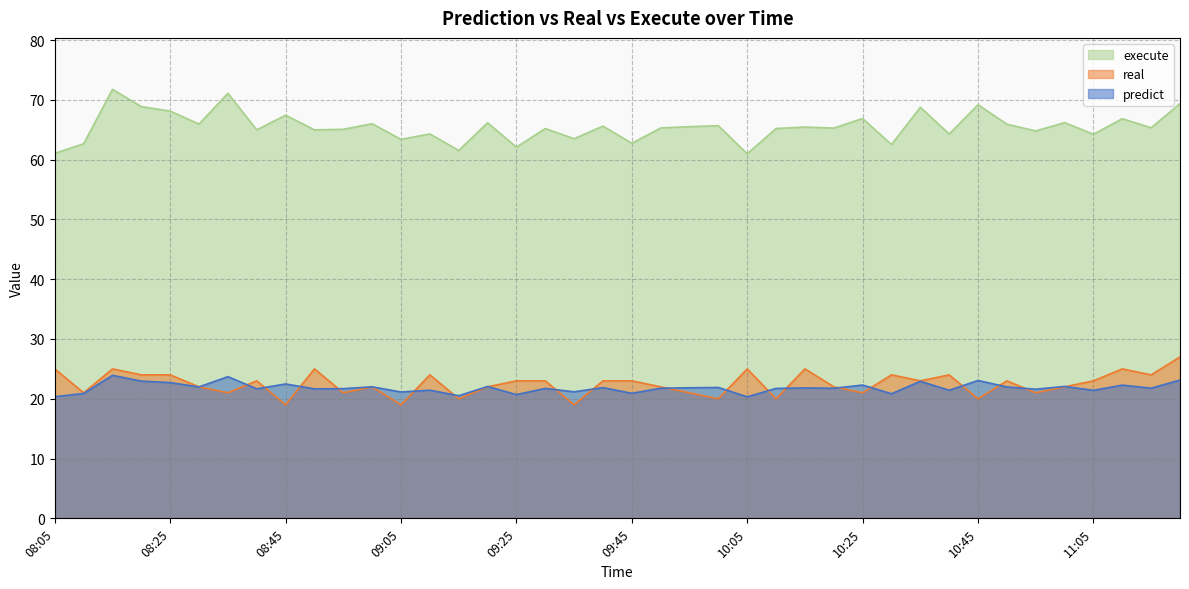

What is the minimum value for predict?

20.3